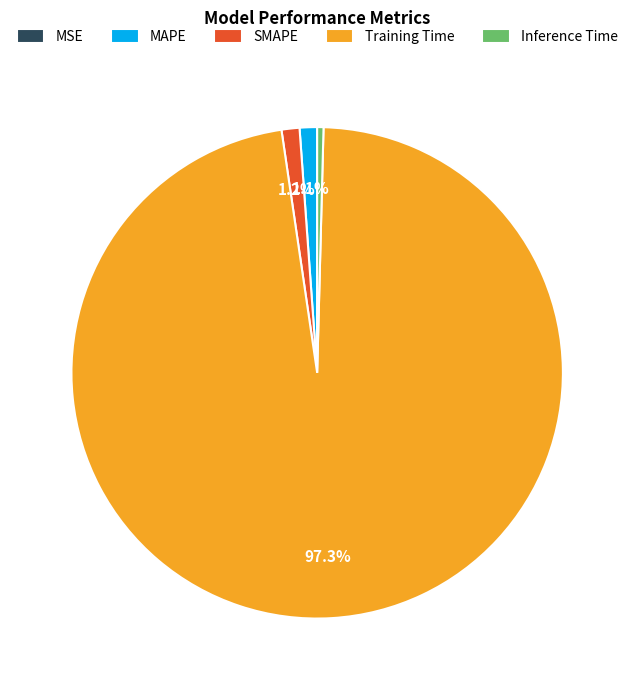

Combined, do SMAPE and Inference Time account for over 50%?

No